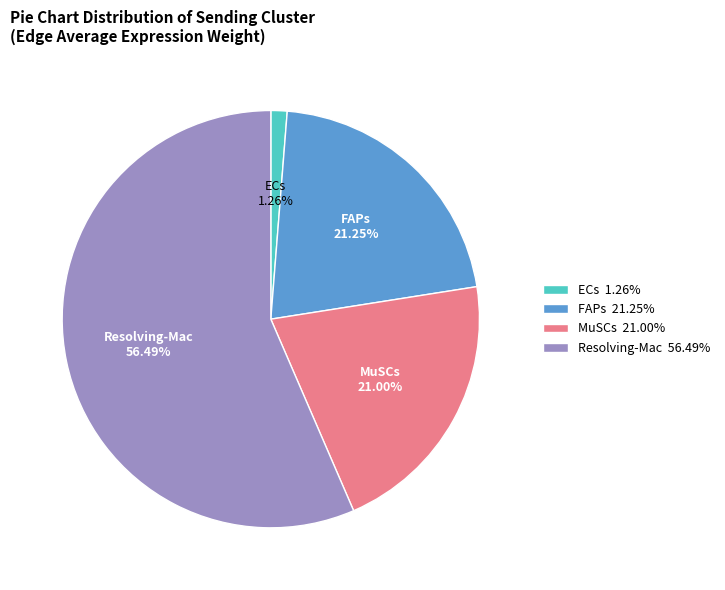

Does any single category account for the majority?

Yes